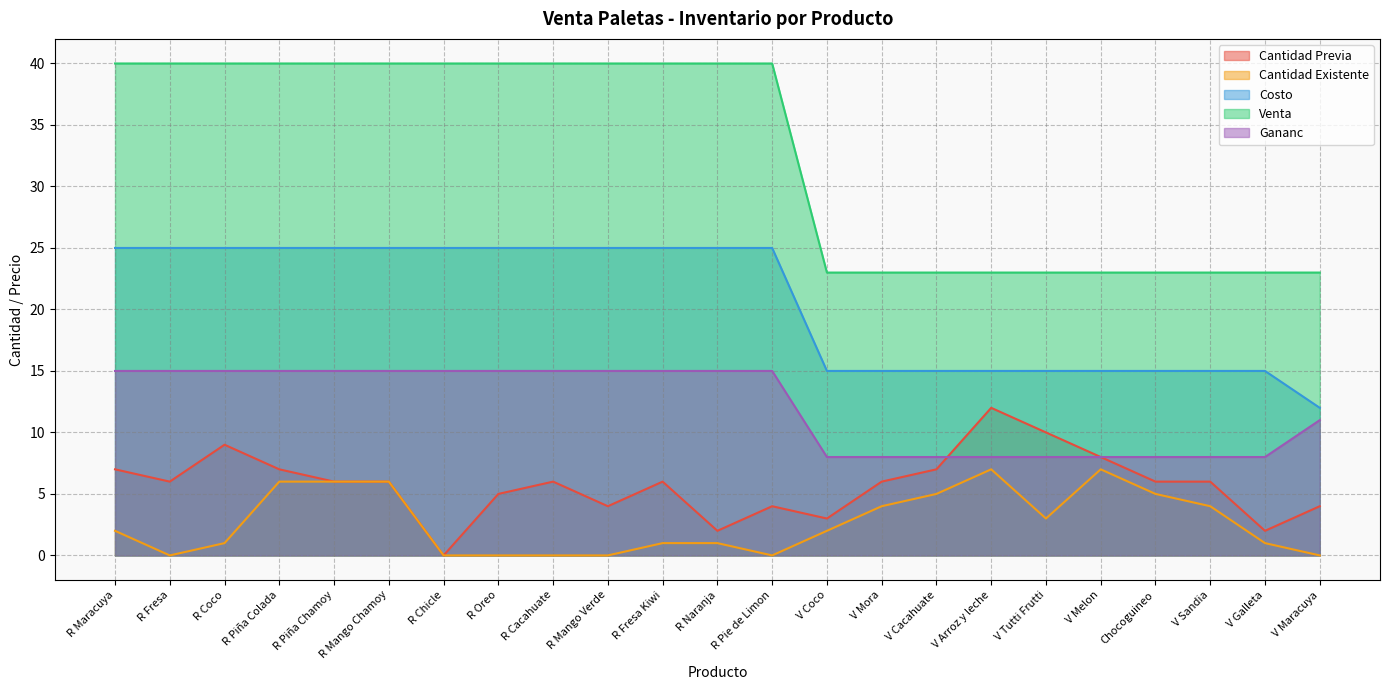

What is the label of the 8th point from the right?

V Cacahuate